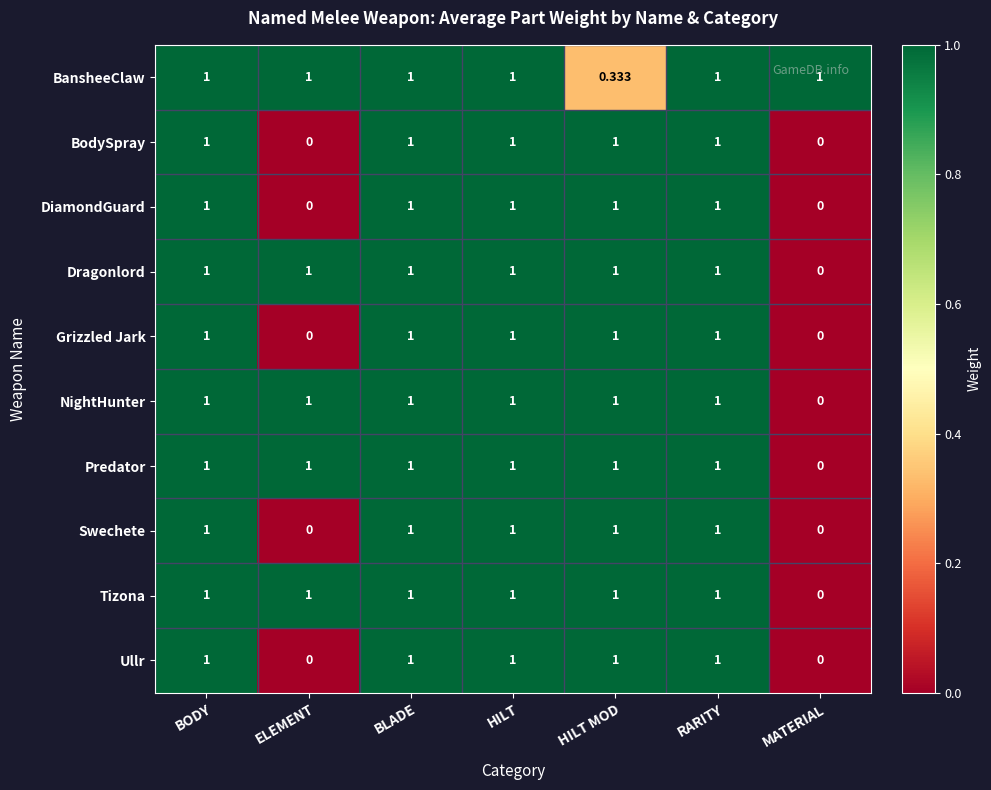

At which label does Tizona reach its minimum?

MATERIAL